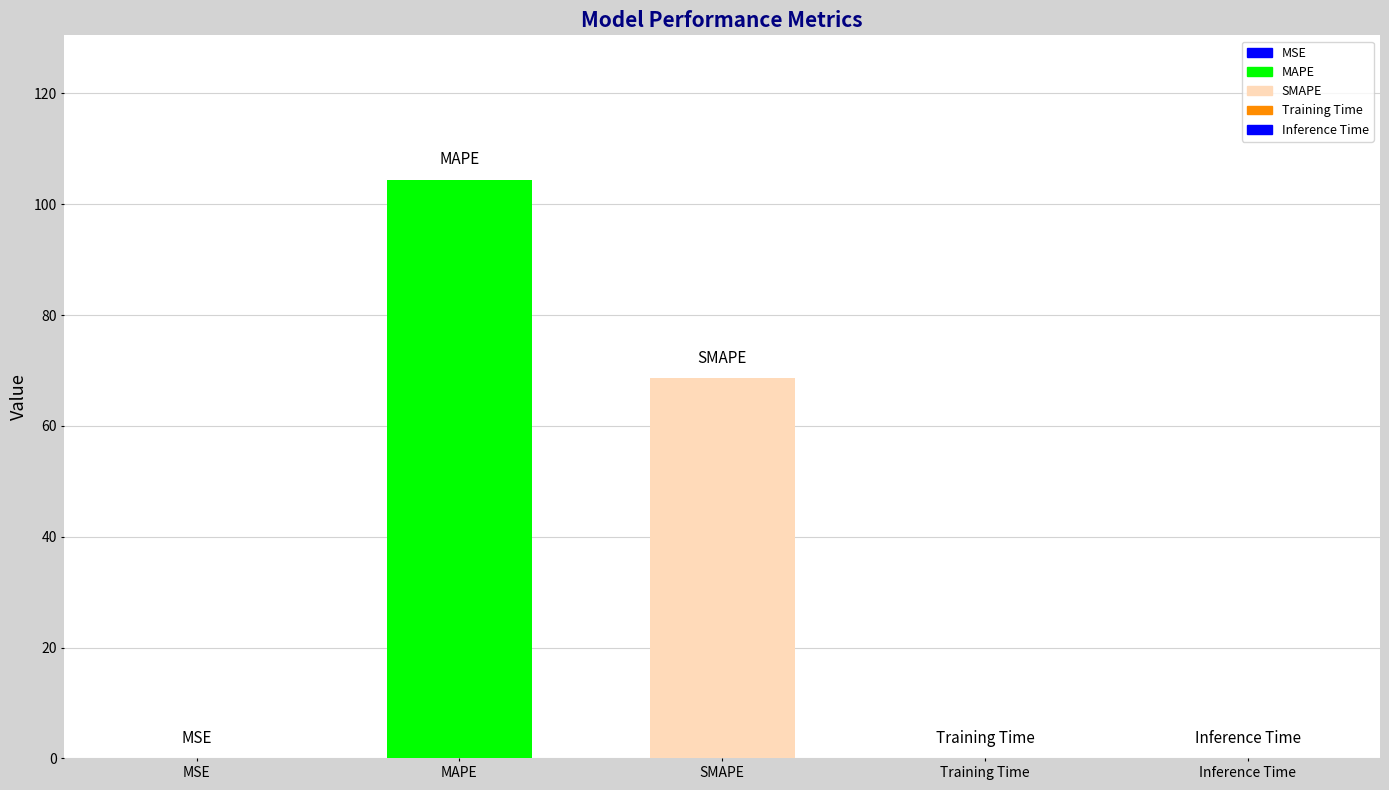

What is the label of the 1st bar from the left?

MSE